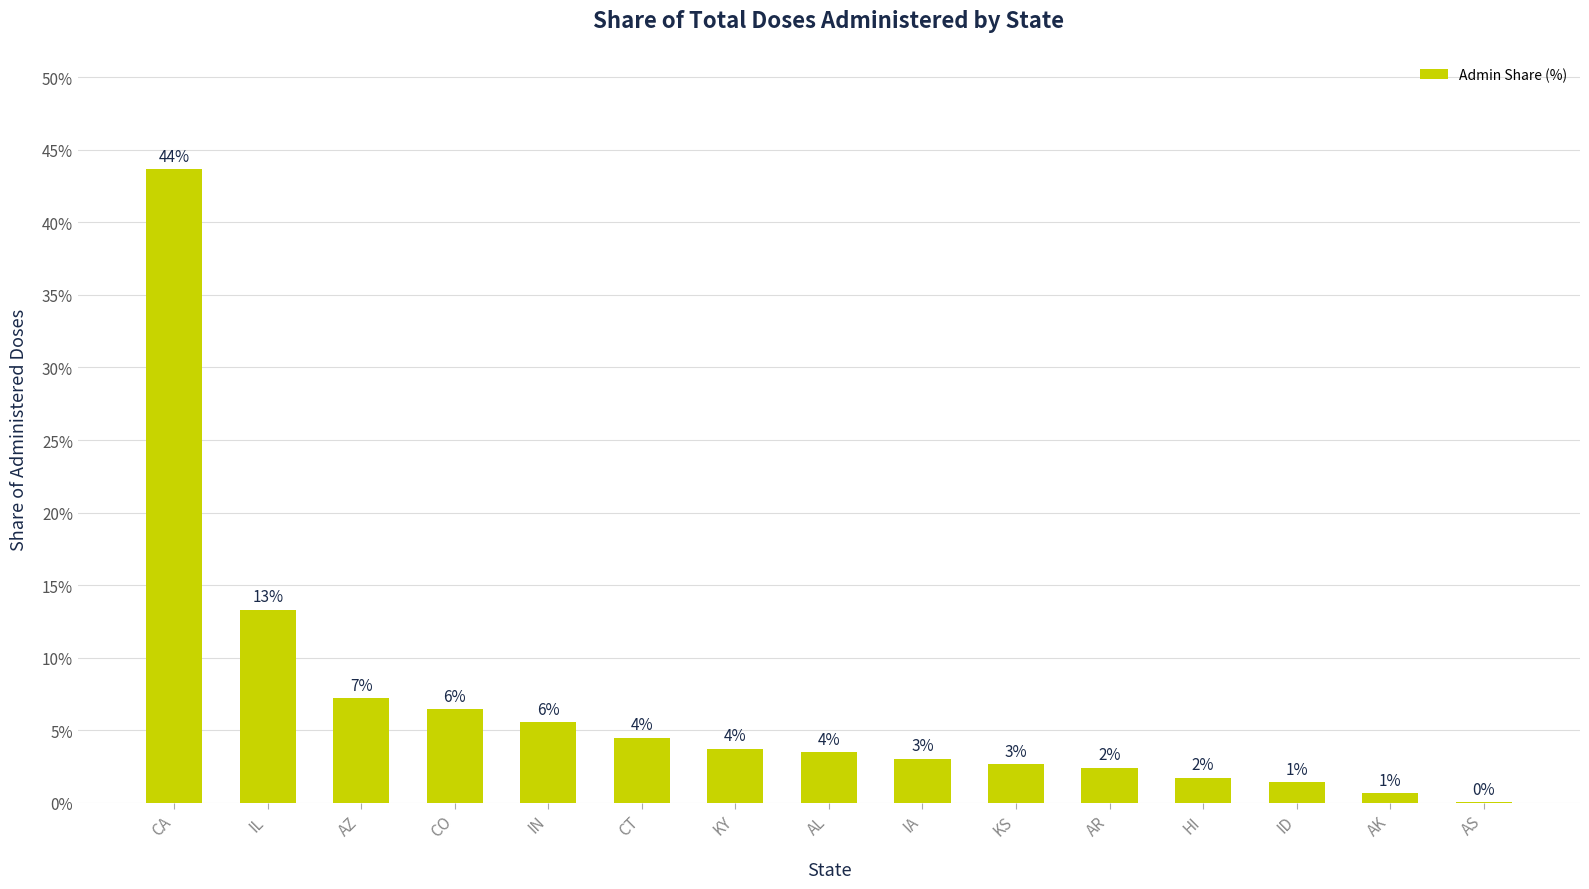

Are the bars horizontal?

No